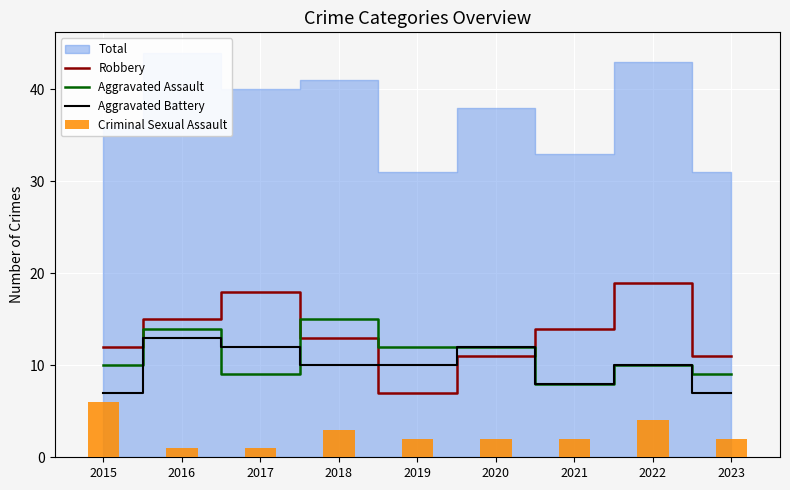

Does the chart contain any negative values?

No